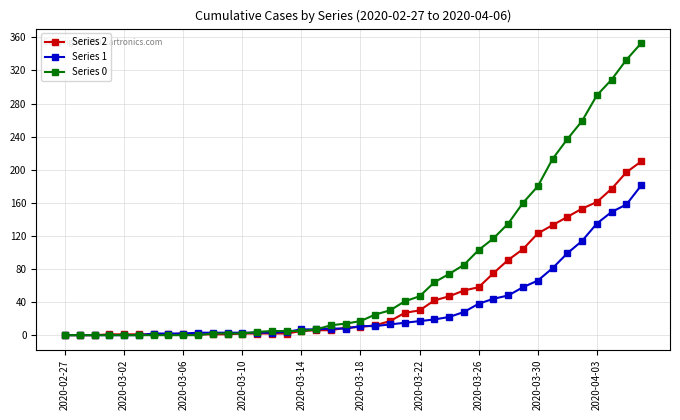

List the series in order of their overall mean, highest first.

Series 0, Series 2, Series 1